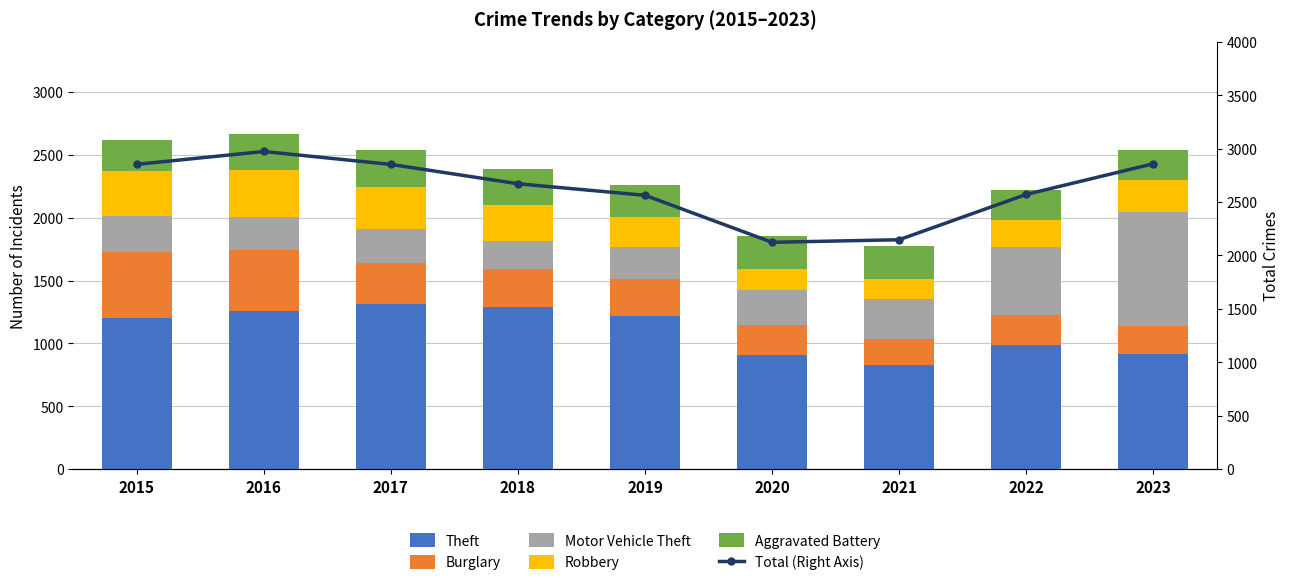

Which series has the largest total across all categories?

Total (Right Axis)